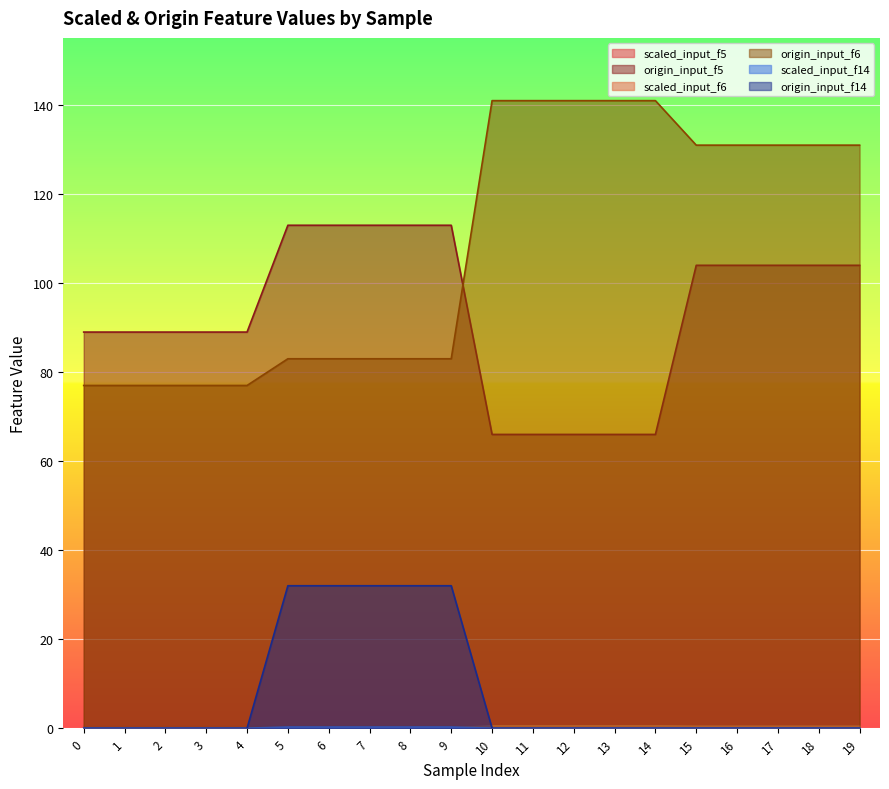

Between 0 and 9, which is larger?

9